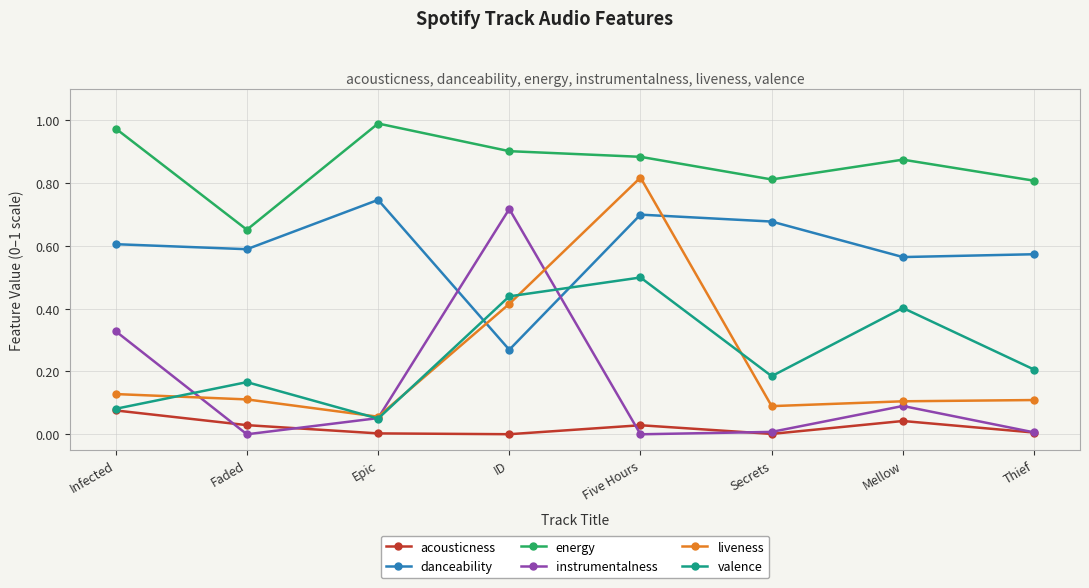

What is the label of the 7th point from the left?

Mellow